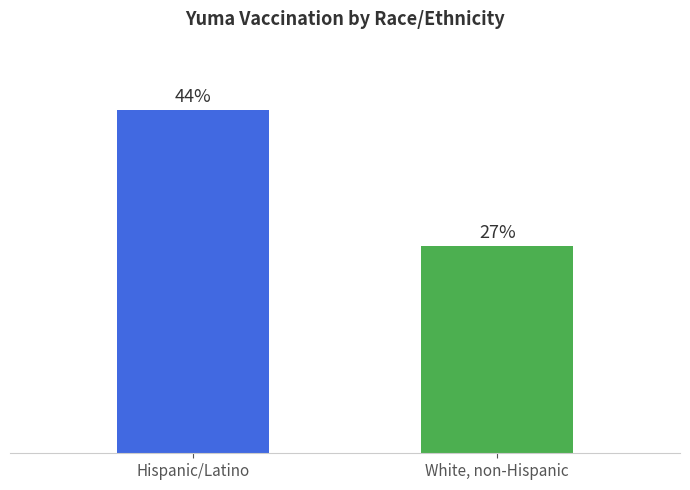

What is the sum of the values at White, non-Hispanic and Hispanic/Latino?

90437